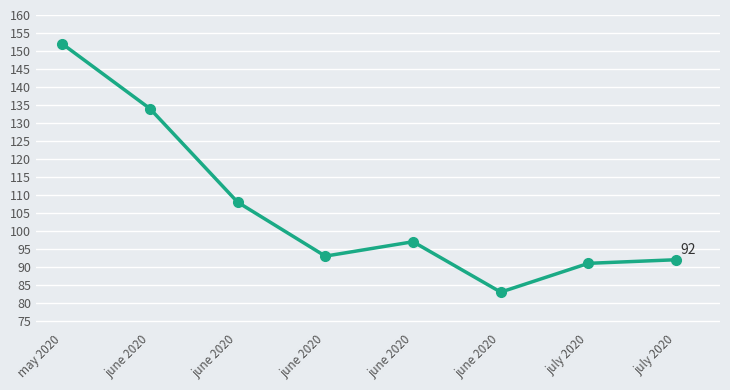

How many interior local valleys (lower than both neighbors) does the data have?

2